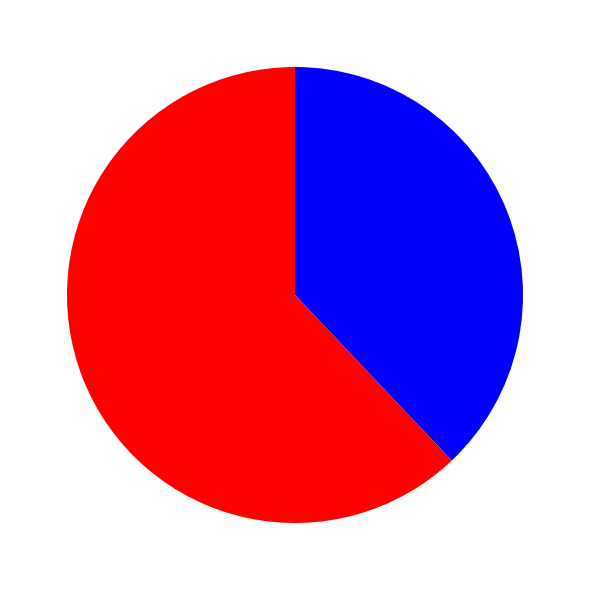

Is there any slice that represents more than half of the pie?

Yes